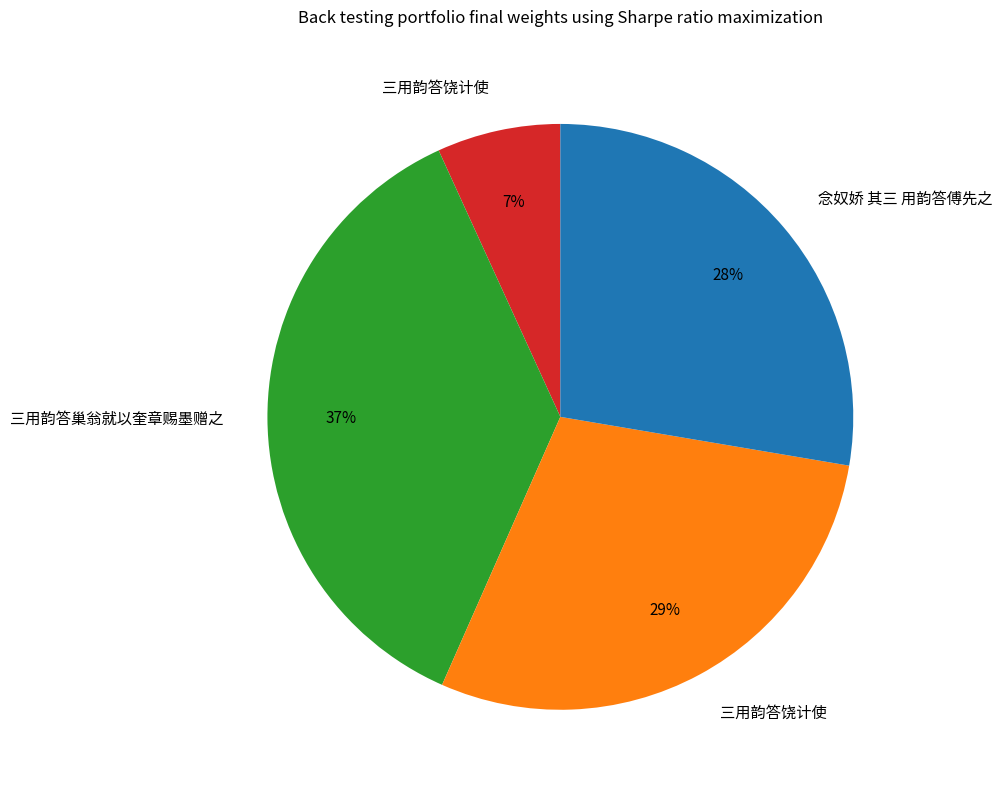

To the nearest percent, what is the difference between the largest and smallest slice percentages?

30%